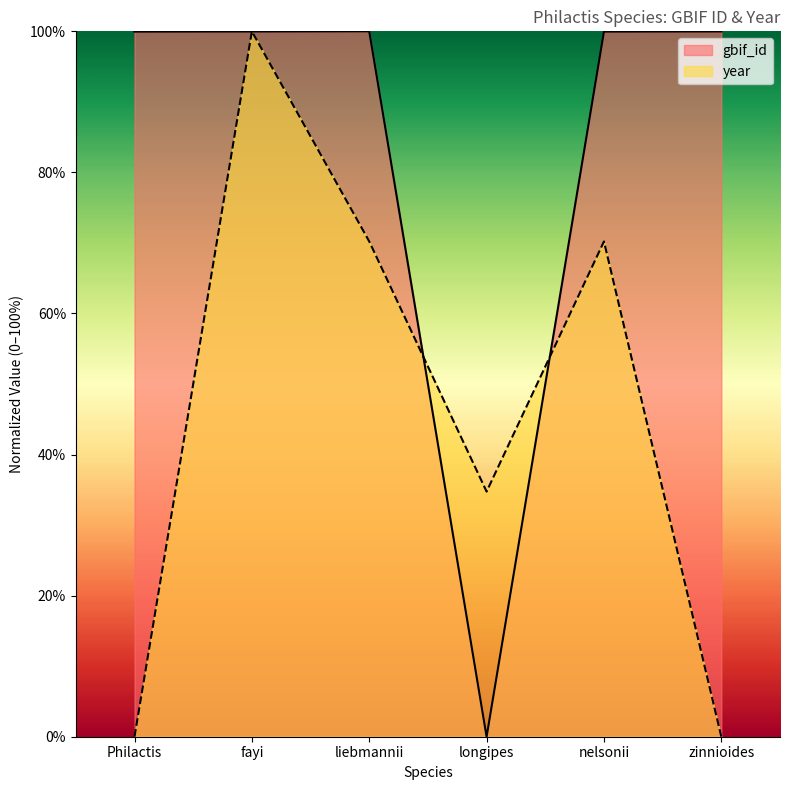

Which has a higher value, nelsonii or zinnioides?

zinnioides